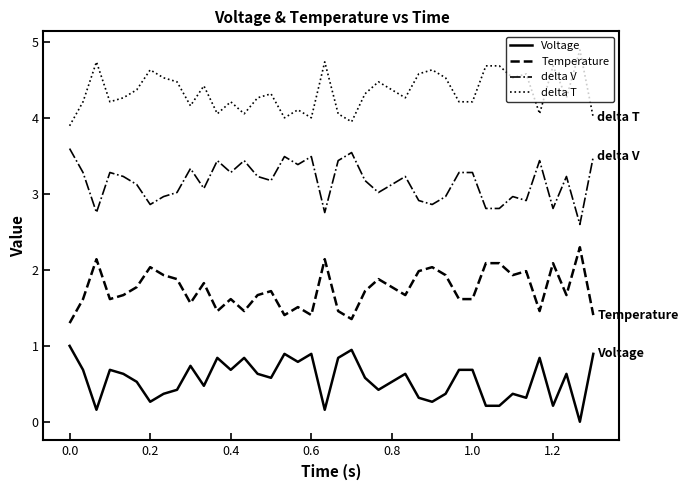

What are all the series names shown in the legend?

Voltage, Temperature, delta V, delta T